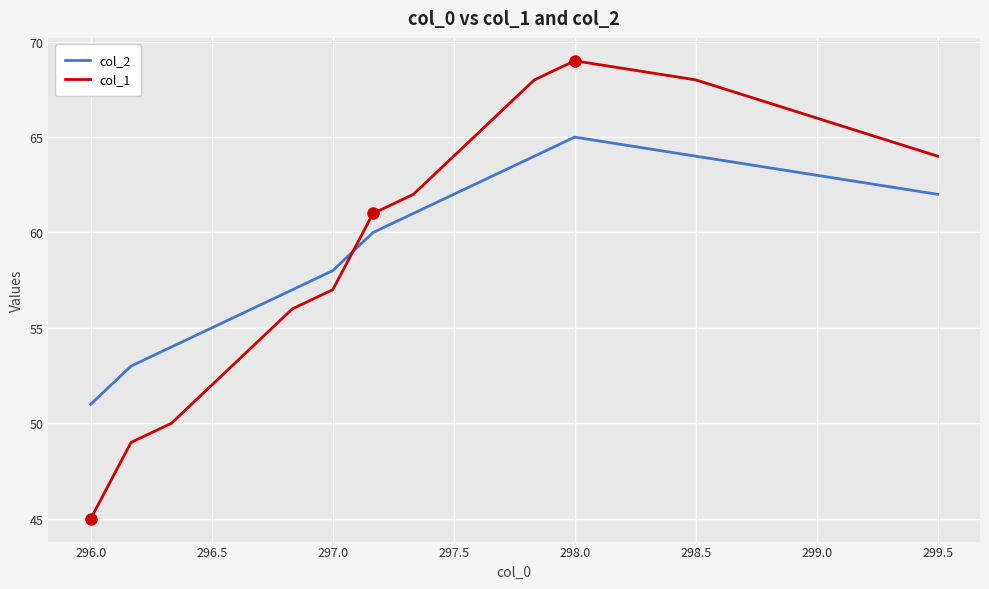

Which series has the widest spread of values?

col_1